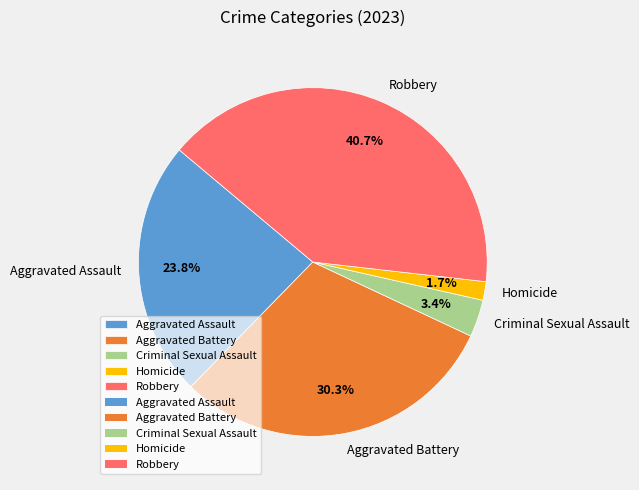

Is there a majority slice in this chart?

No